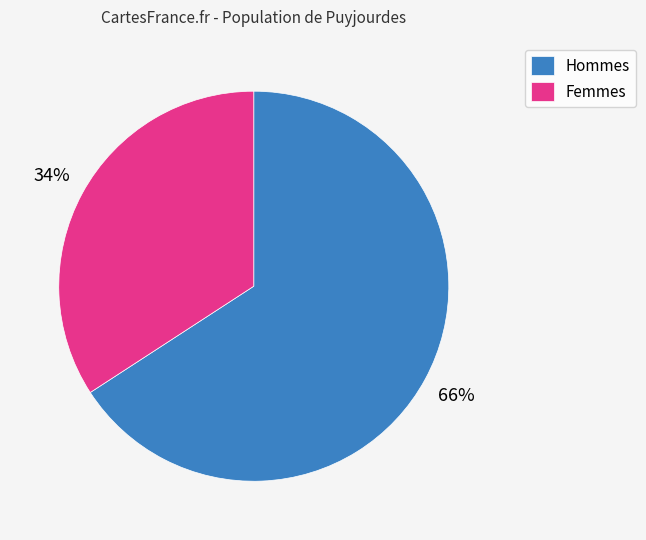

Is Hommes the majority of the pie?

Yes